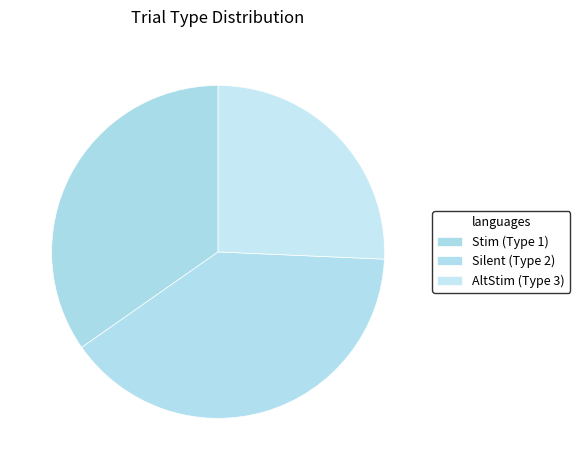

Which slice is the largest?

Silent (Type 2)